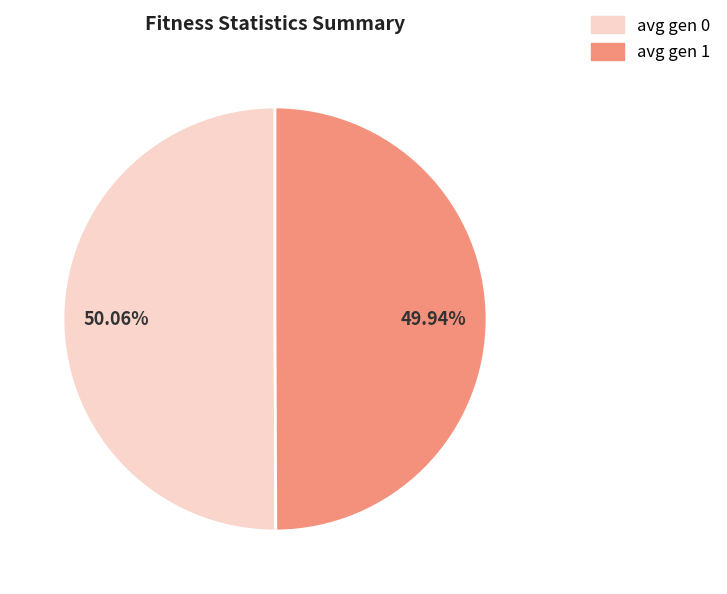

Approximately how many times larger is the value at avg gen 1 compared to avg gen 0?

1.0